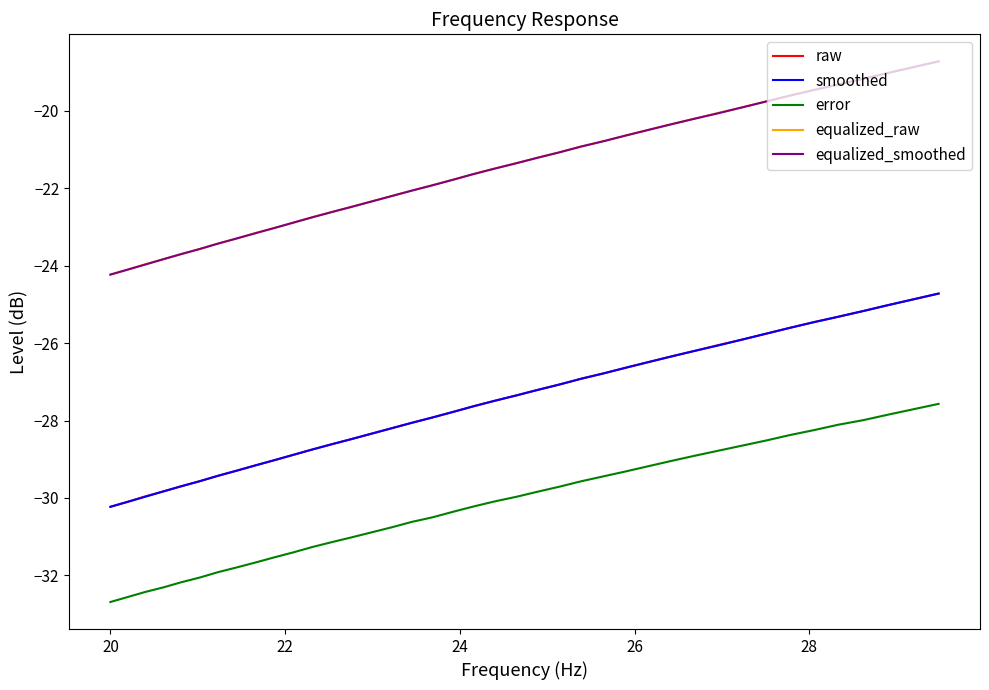

True or false: error and equalized_smoothed intersect in this chart.

False